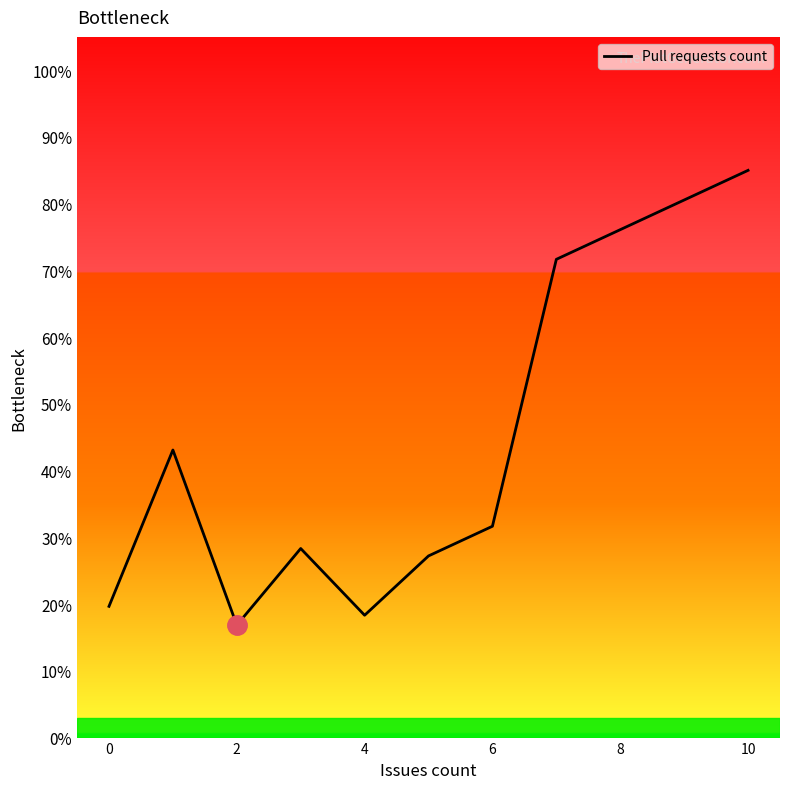

What is the smallest value displayed?

16.9